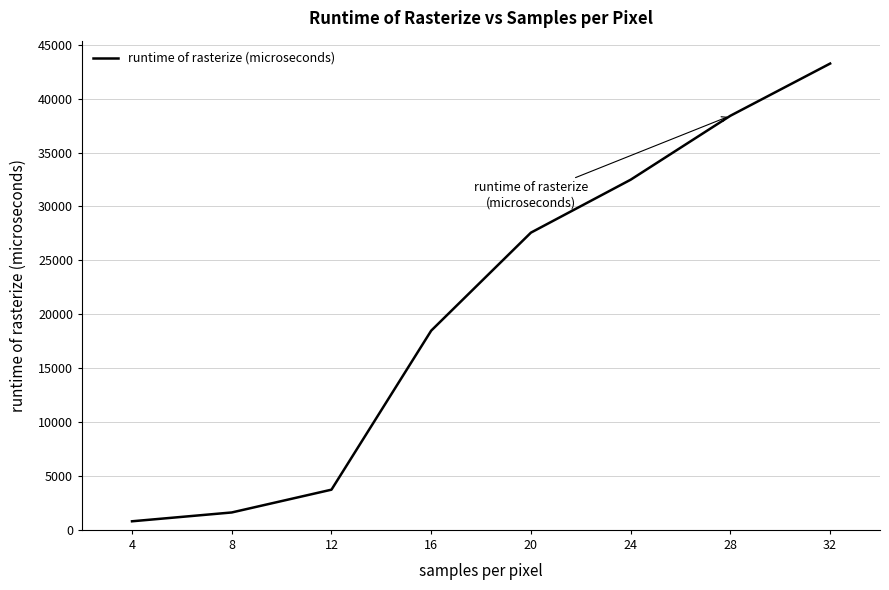

What is the difference between the maximum and minimum values?

42454.5